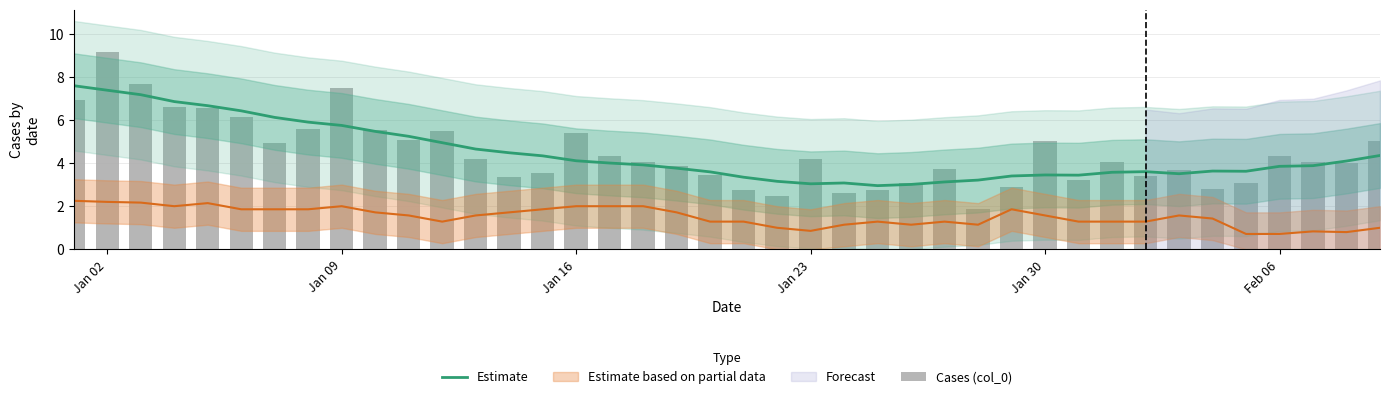

How many values in the Cases (col_0) series exceed 4?

22